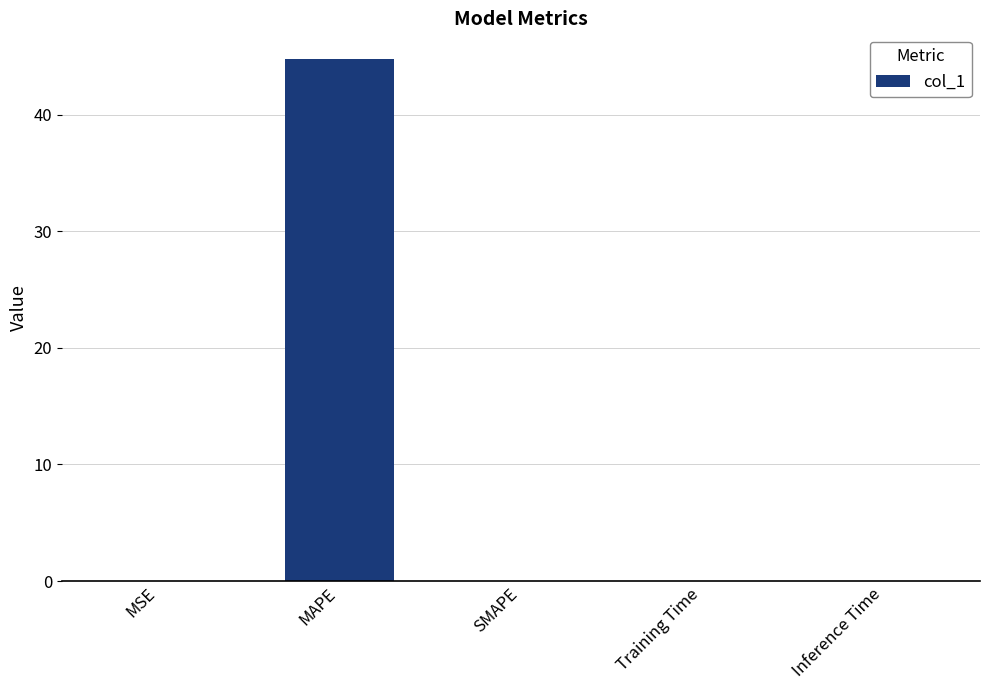

What is the sum of all values?

44.7